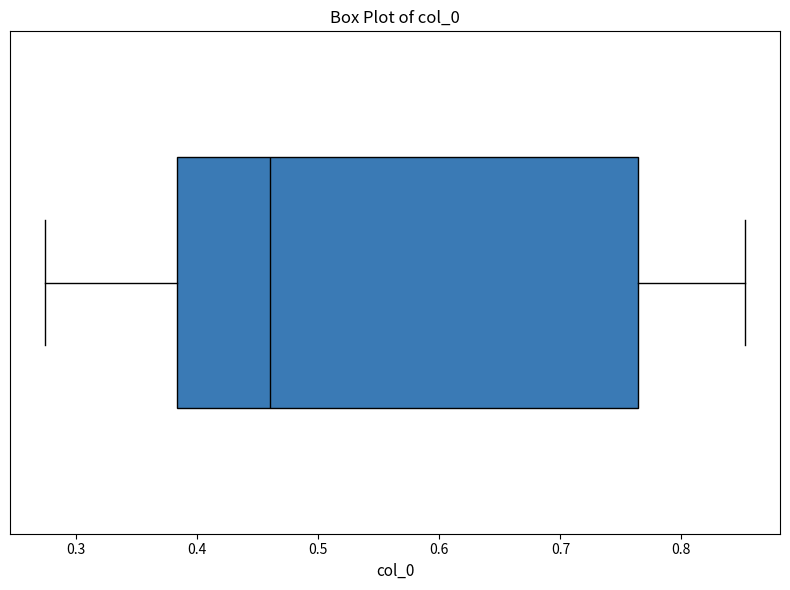

Where does the right whisker of the box end on the x-axis? The values are not printed on the chart, so give them approximately, as read against the axis.

0.85